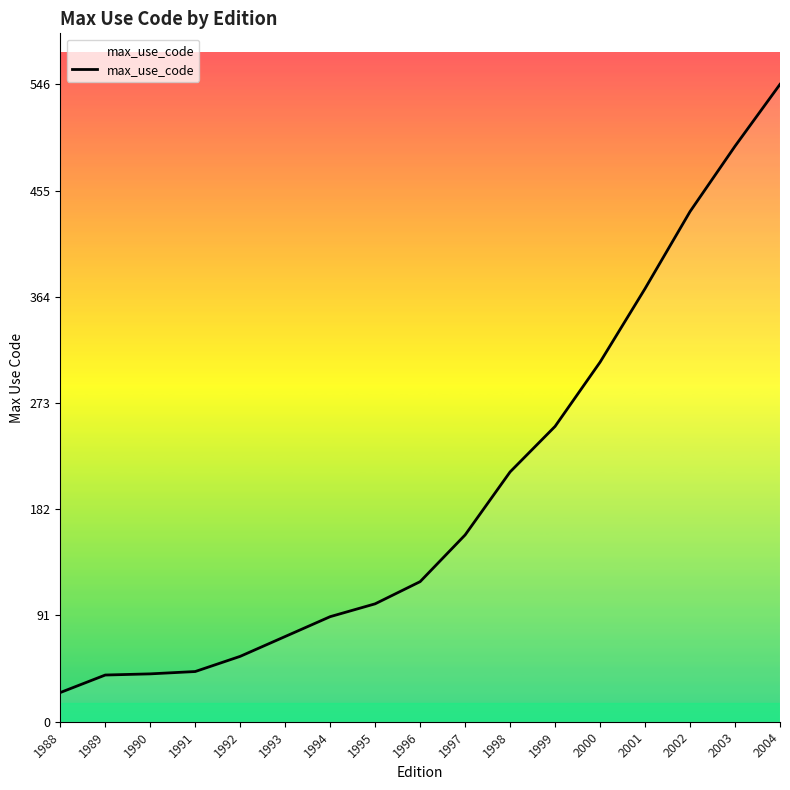

Approximately how many times larger is the value at 1999 compared to 1994?

2.8